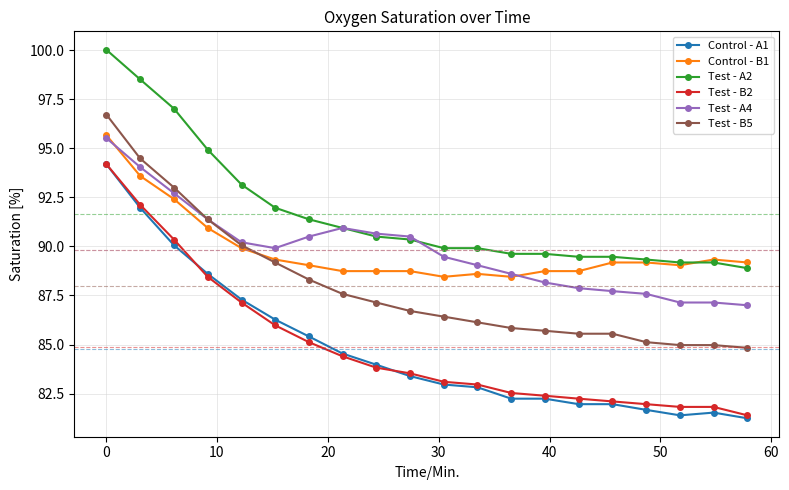

What is the minimum value shown in the chart?

81.2